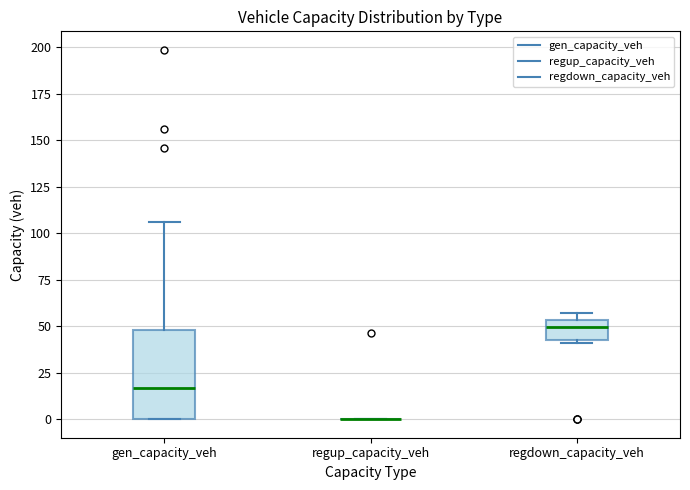

Reading left to right, read every box against the y-axis: the position of its median line, the range the box covers, and the ends of its whiskers. The values are not printed on the chart, so give them approximately, as read against the axis.

gen_capacity_veh: median 15, box 0 to 50, whiskers 0 to 105
regup_capacity_veh: box collapsed to a line at 0, whiskers 0 to 0
regdown_capacity_veh: median 50, box 45 to 55, whiskers 40 to 55 (just above the box's upper edge)